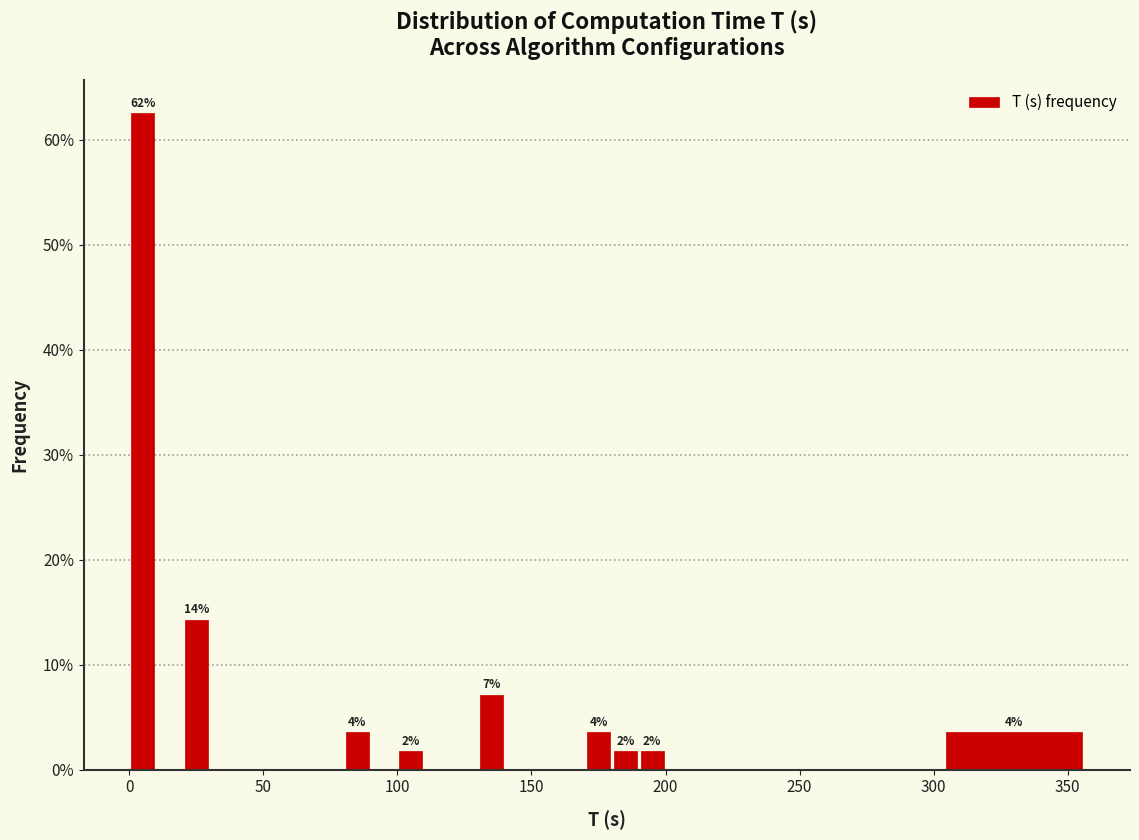

Read against the x-axis, roughly where is the centre of the tallest bar?

5